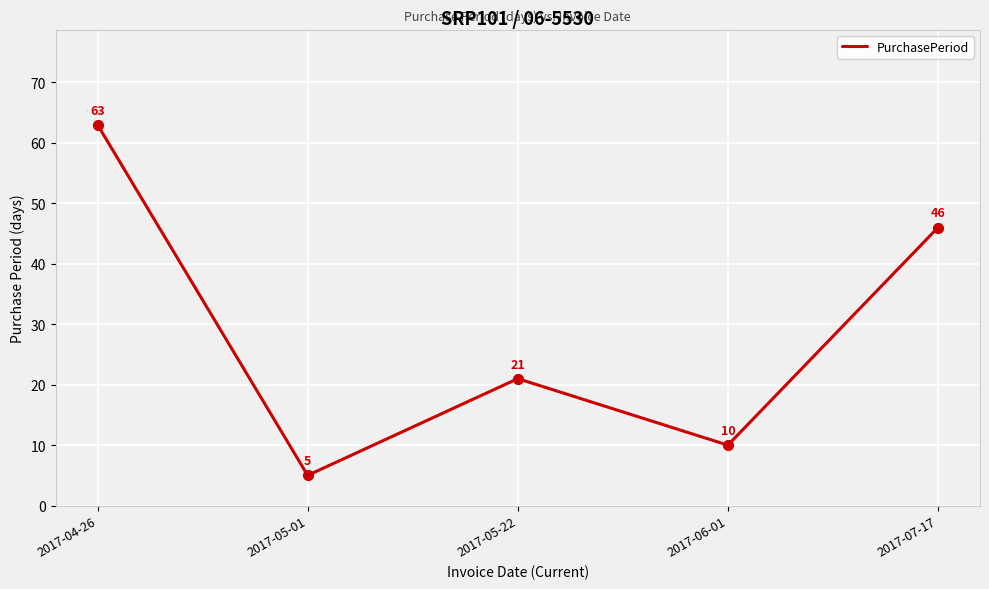

What is the change in value from 2017-04-26 to 2017-05-01?

-58